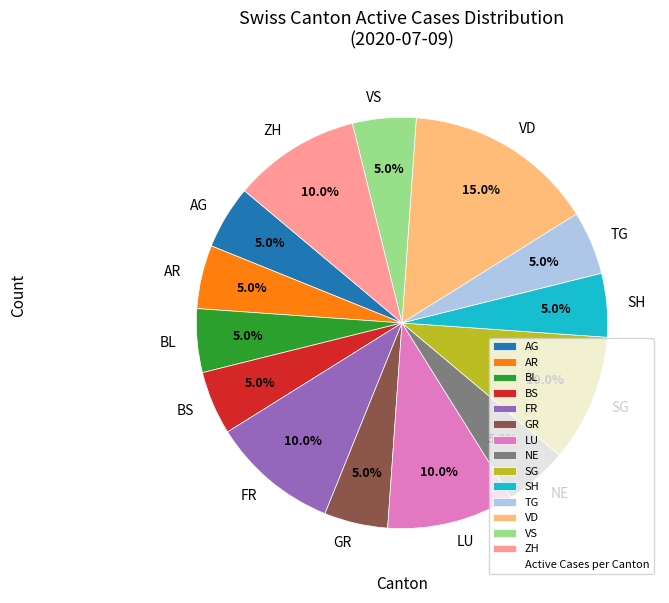

Count the number of slices in the pie.

14